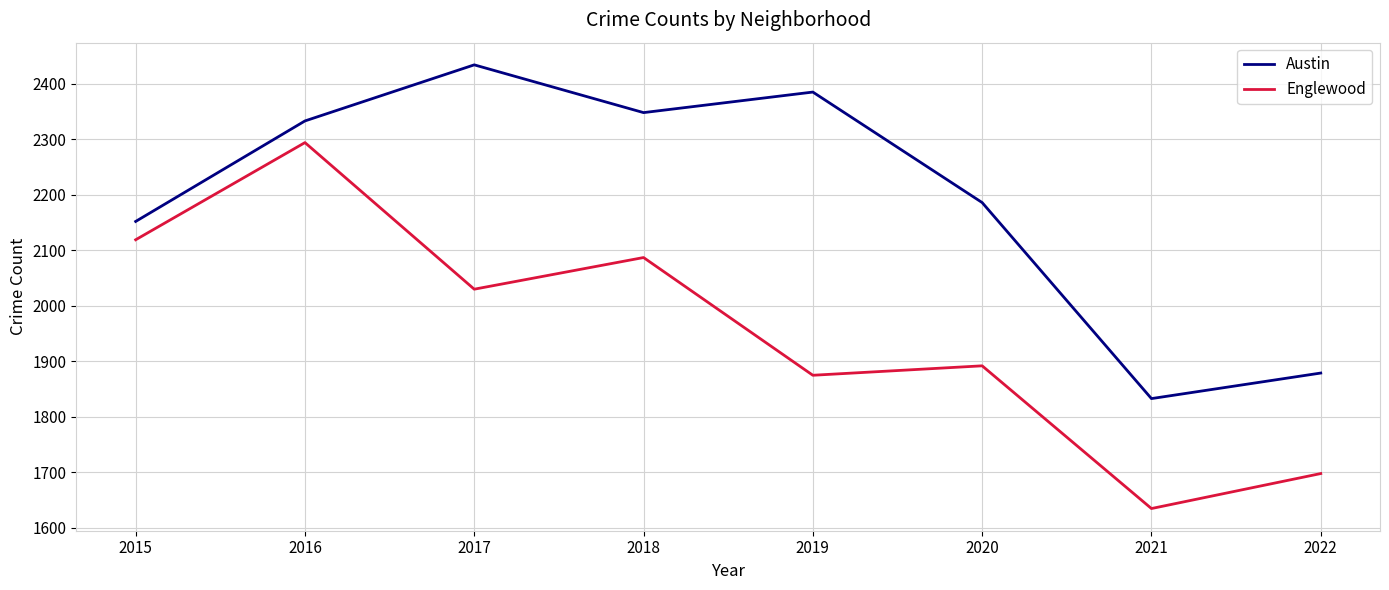

Which series changed the most between 2016 and 2021?

Englewood